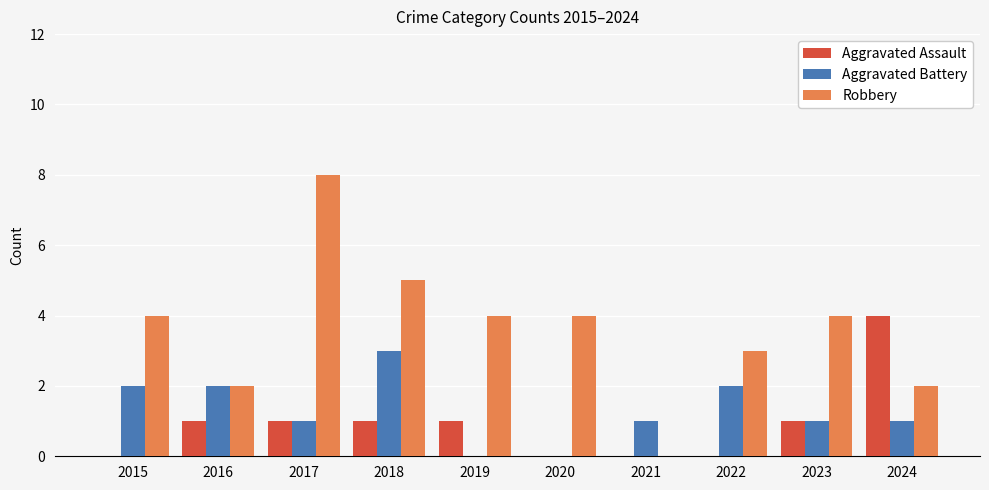

Which series changed the most between 2019 and 2021?

Robbery